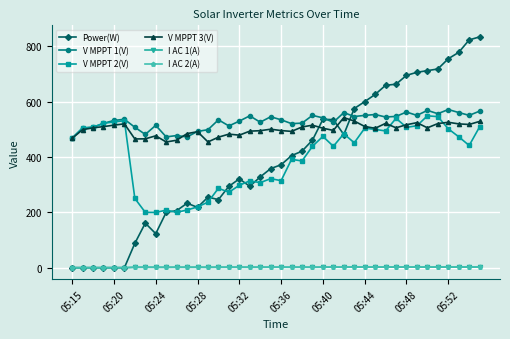

True or false: V MPPT 2(V) and I AC 2(A) intersect in this chart.

False